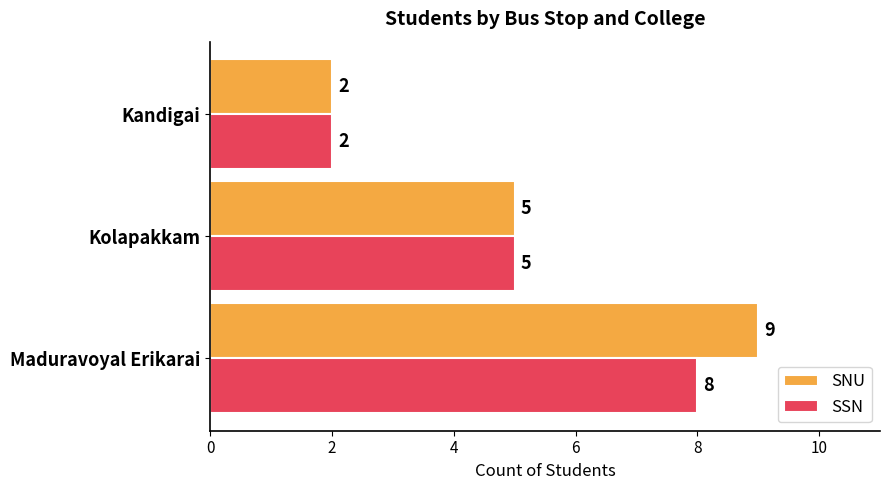

At which label does SNU reach its peak?

Maduravoyal Erikarai